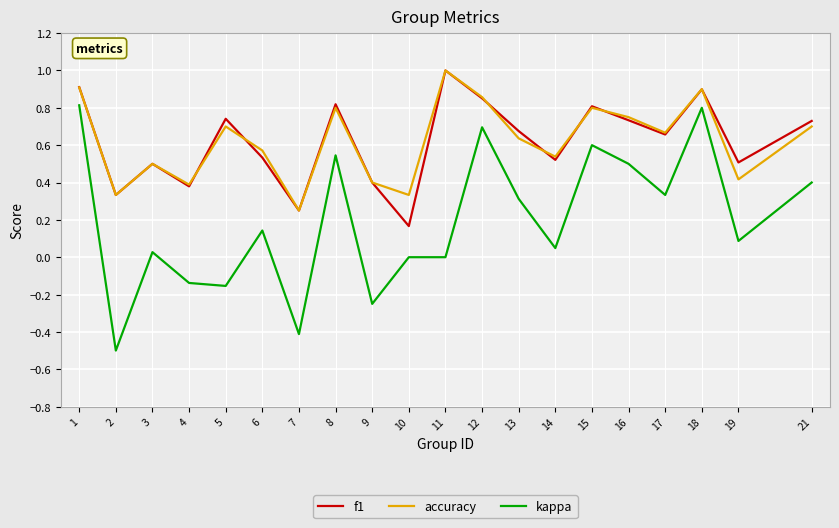

The f1 series shows 0.4 at 1. True or false?

False